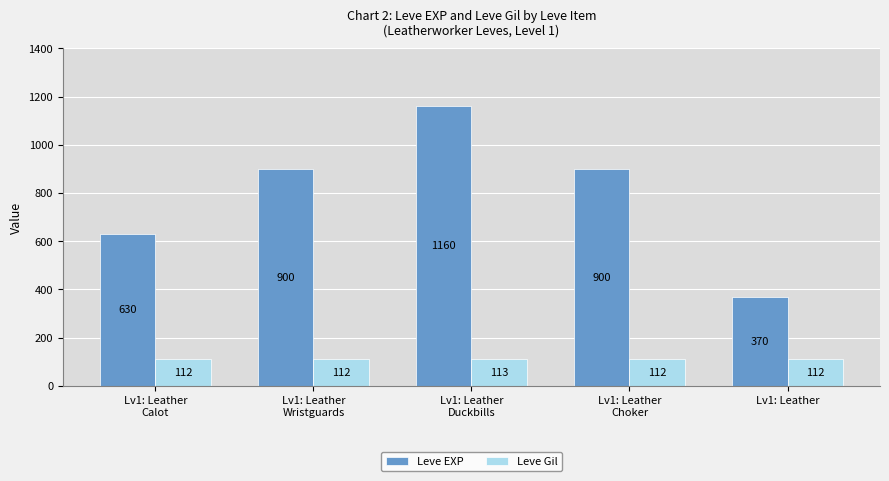

The value of Leve EXP at Lv1: Leather
Wristguards is 1397. True or false?

False